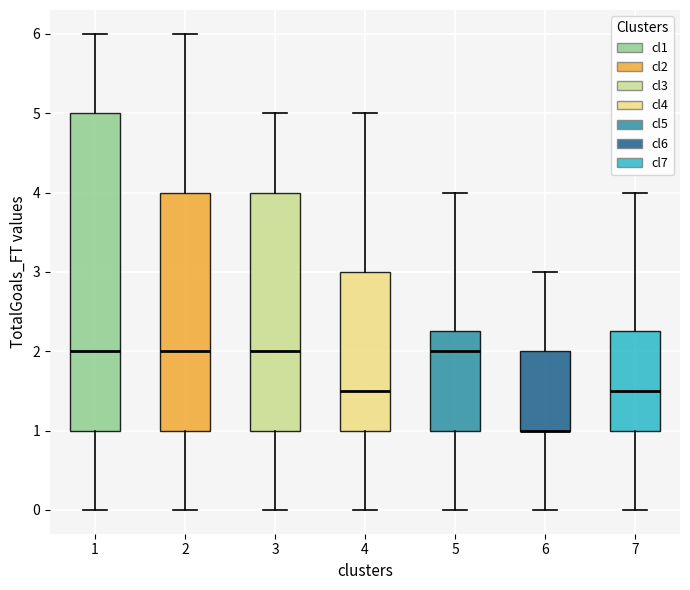

Reading left to right, read every box against the y-axis: the position of its median line, the range the box covers, and the ends of its whiskers. The values are not printed on the chart, so give them approximately, as read against the axis.

1: median 2.0, box 1.0 to 5.0, whiskers 0.0 to 6.0
2: median 2.0, box 1.0 to 4.0, whiskers 0.0 to 6.0
3: median 2.0, box 1.0 to 4.0, whiskers 0.0 to 5.0
4: median 1.5, box 1.0 to 3.0, whiskers 0.0 to 5.0
5: median 2.0, box 1.0 to 2.3, whiskers 0.0 to 4.0
6: median 1.0 (drawn on the box's lower edge), box 1.0 to 2.0, whiskers 0.0 to 3.0
7: median 1.5, box 1.0 to 2.3, whiskers 0.0 to 4.0